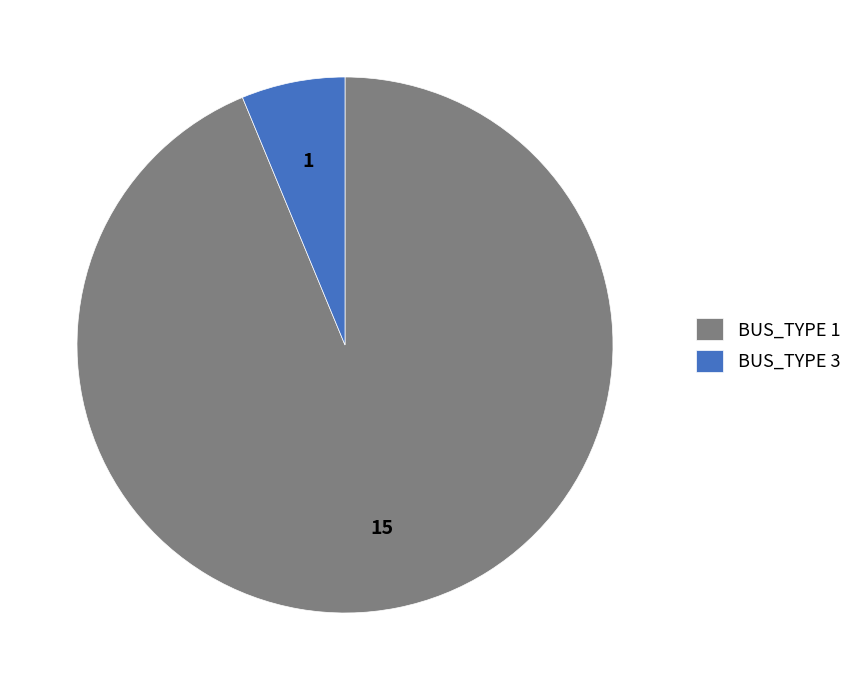

True or false: BUS_TYPE 1 accounts for 79% of the total.

False